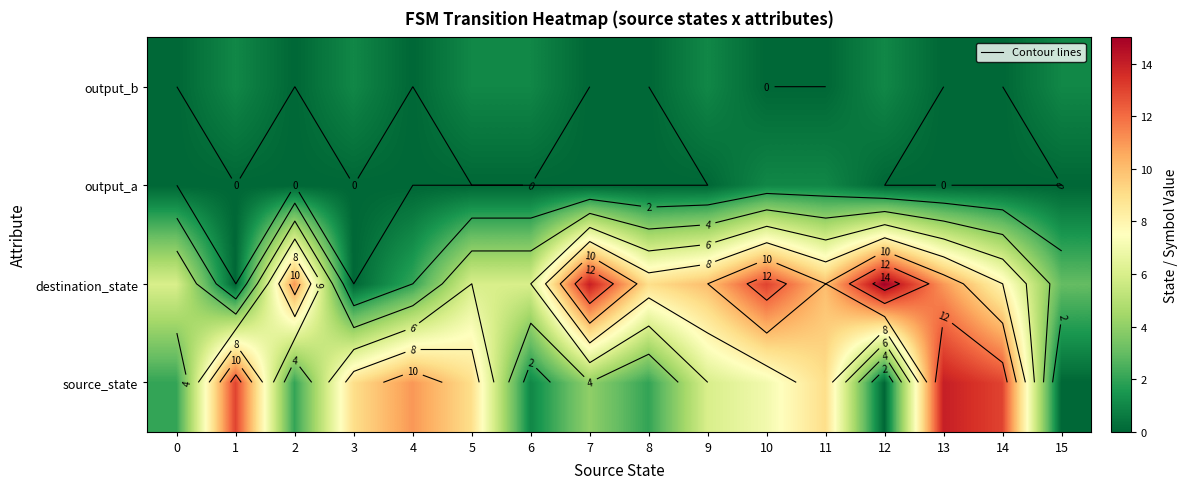

Which series changed the most between 4 and 13?

destination_state